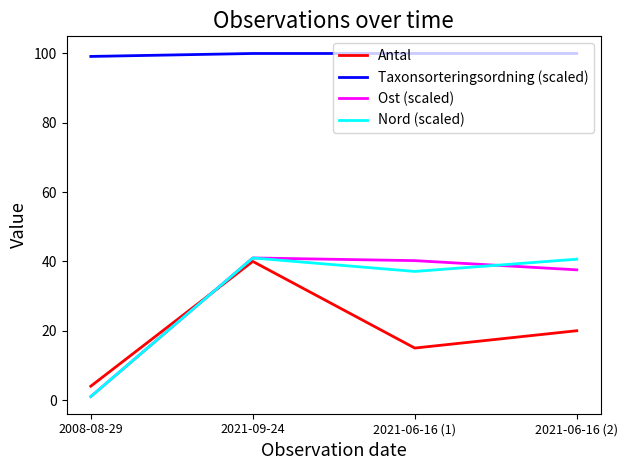

What position from the right is 2021-09-24?

3